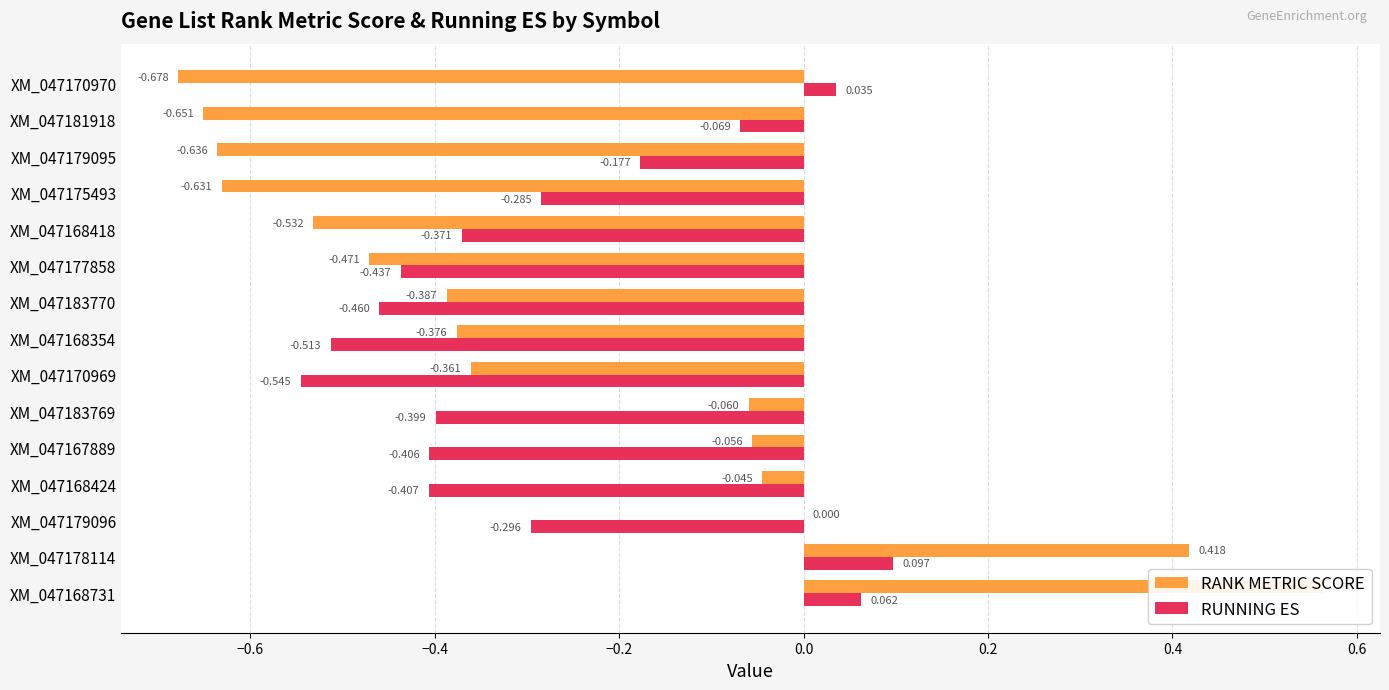

At how many categories does at least one series exceed 0?

3